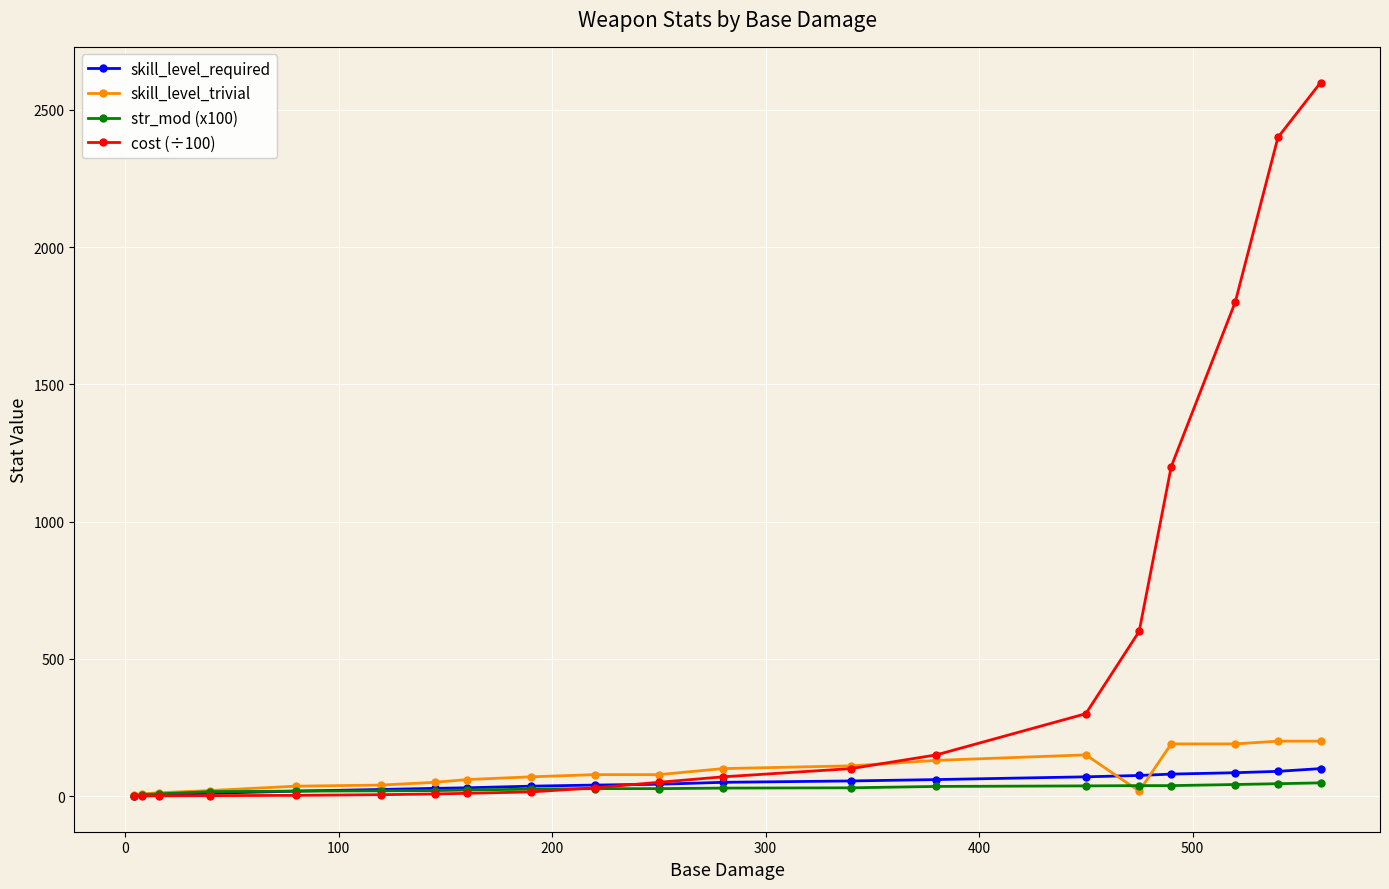

What is the value of the skill_level_trivial point at the 9th from the left?

70.0